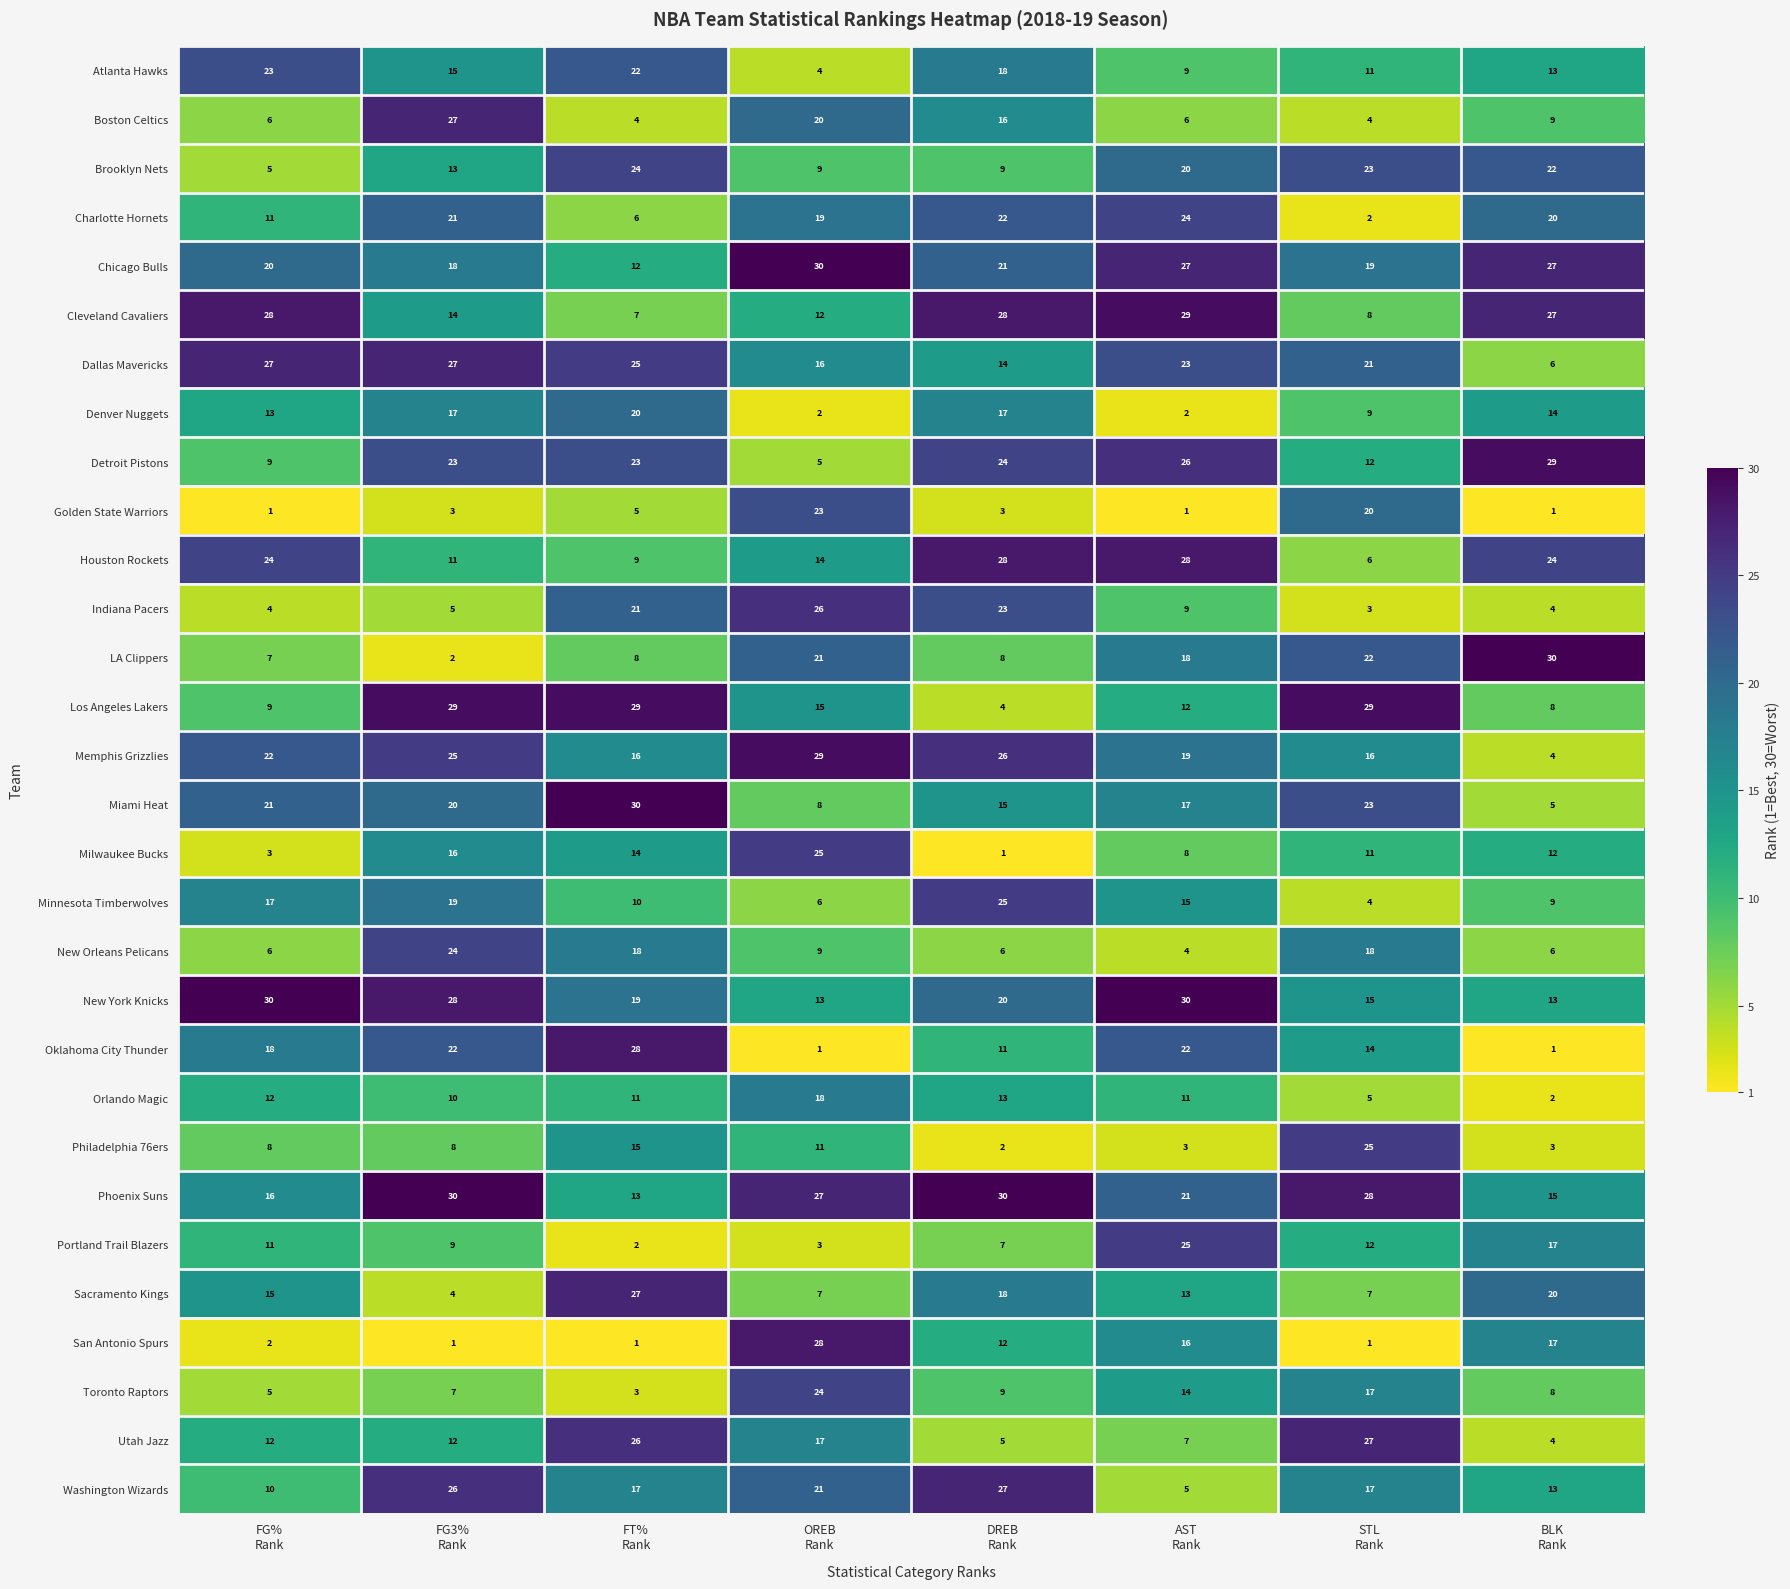

What is the difference between the maximum and second lowest values in the San Antonio Spurs series?

27